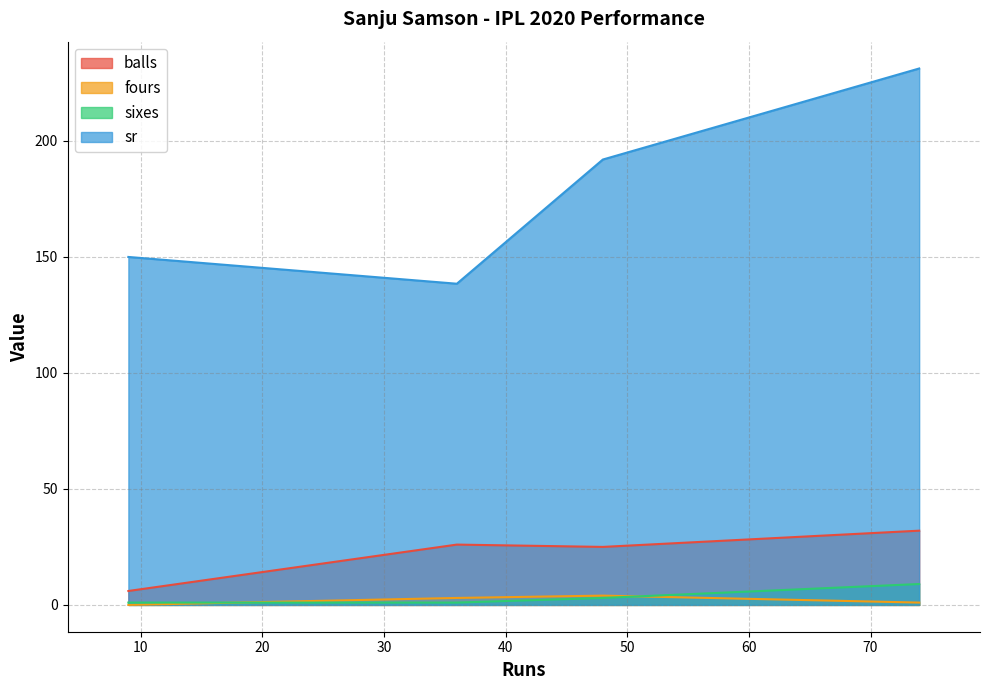

How many values in the fours series exceed 3?

1